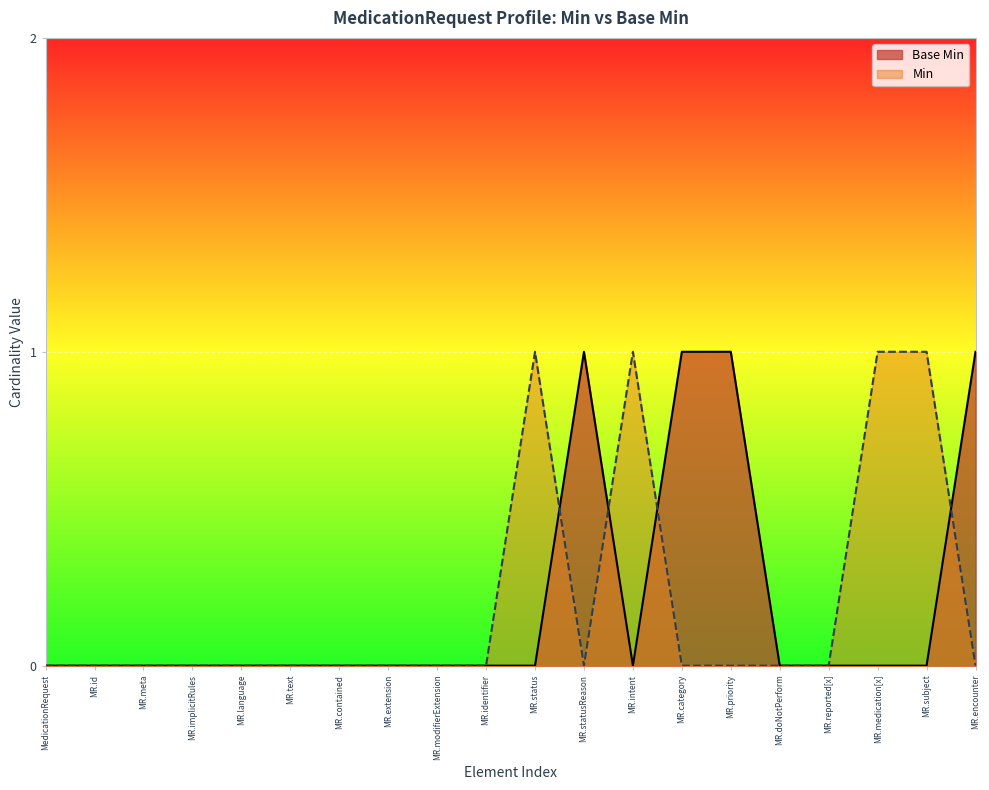

Rank the series at MR.subject from lowest to highest value.

Base Min, Min